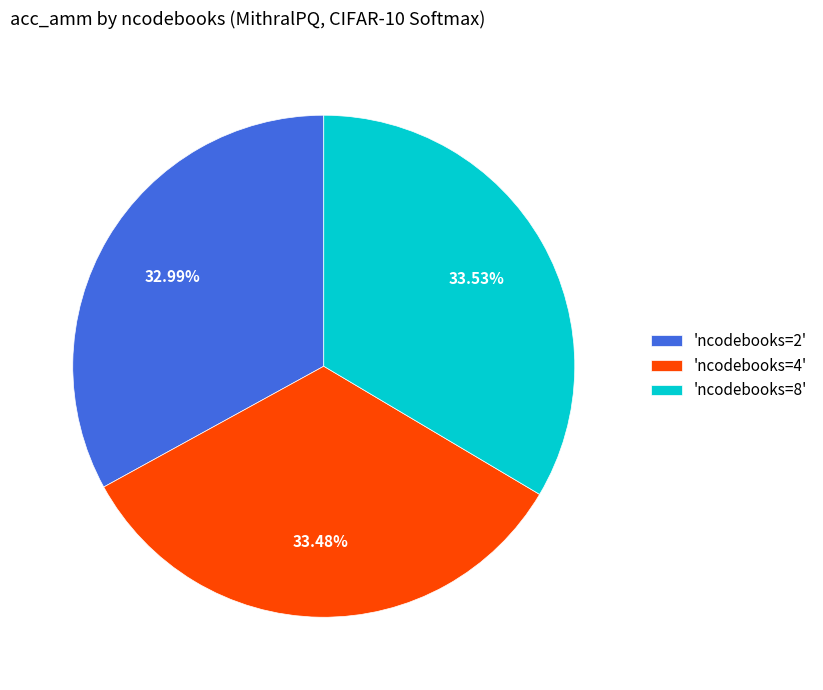

Combined, do 'ncodebooks=4' and 'ncodebooks=2' account for over 50%?

Yes